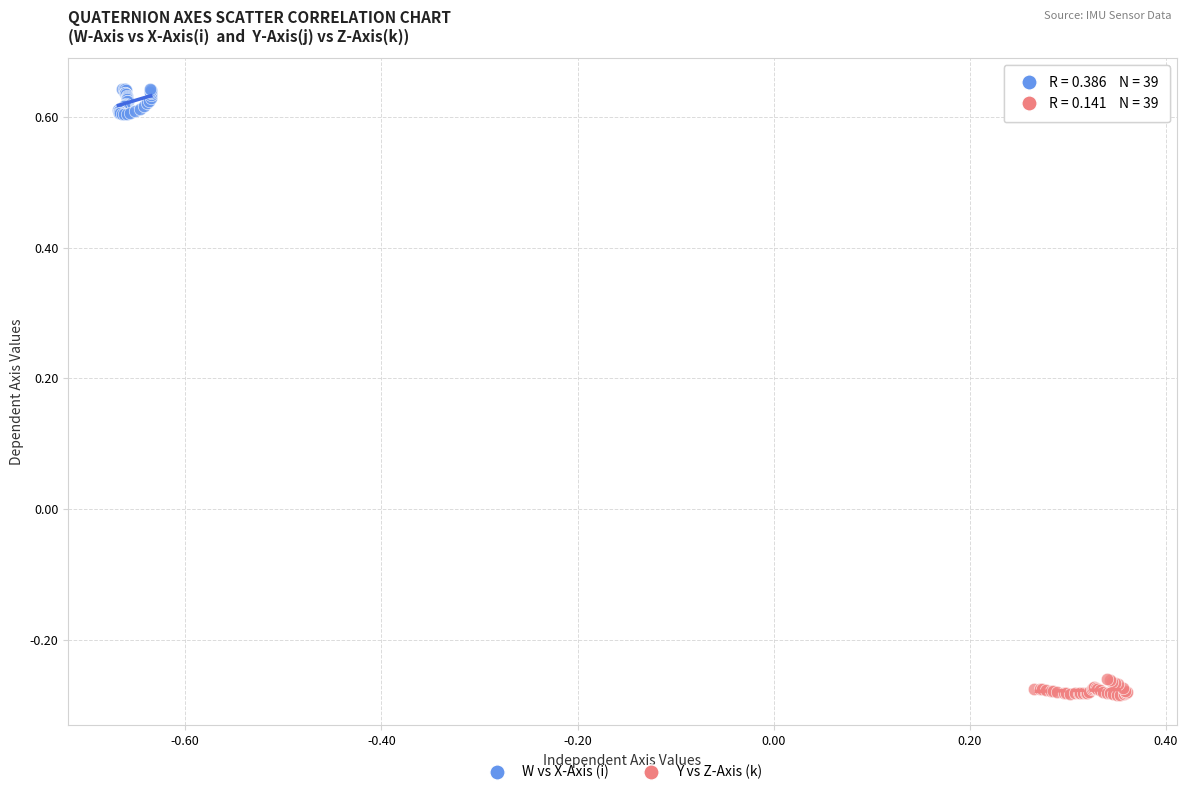

Which series contains the lowest Y value?

Y vs Z-Axis (k)